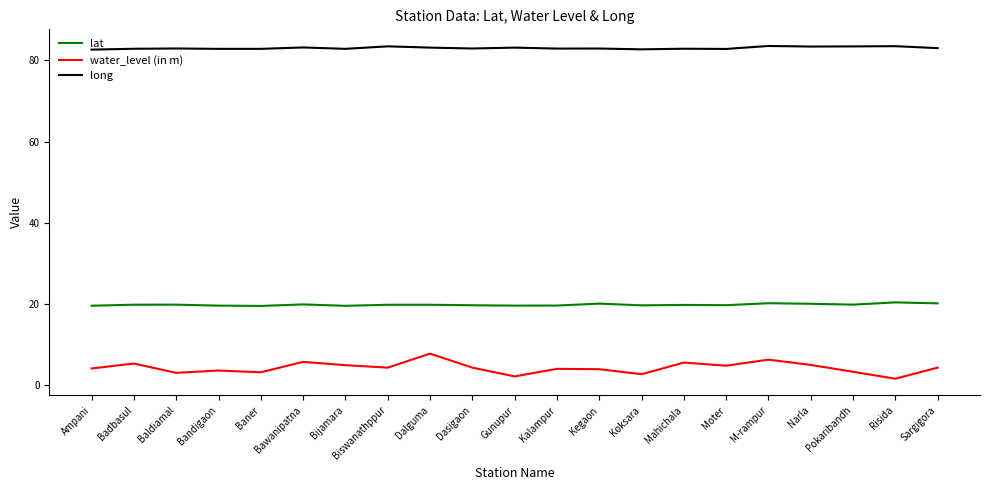

Rank the series by their average value, from highest to lowest.

long, lat, water_level (in m)